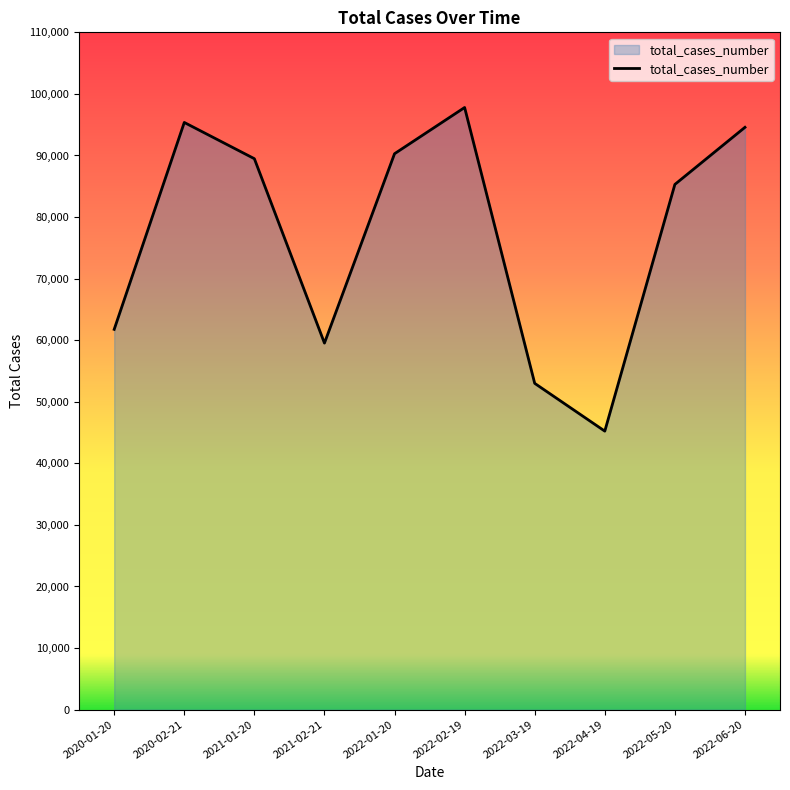

At which label is the value closest to 71511?

2020-01-20